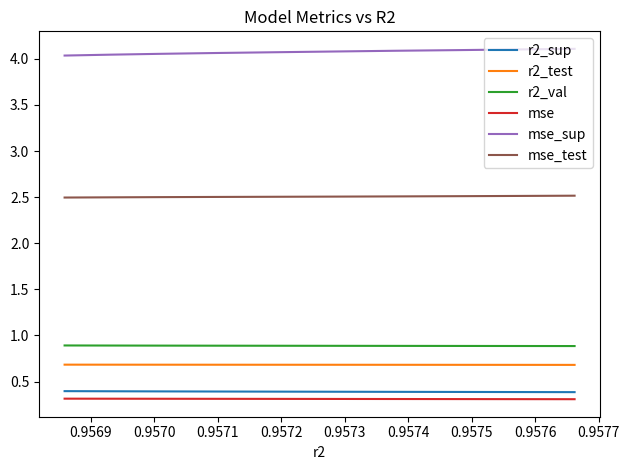

What is the smallest value displayed?

0.3